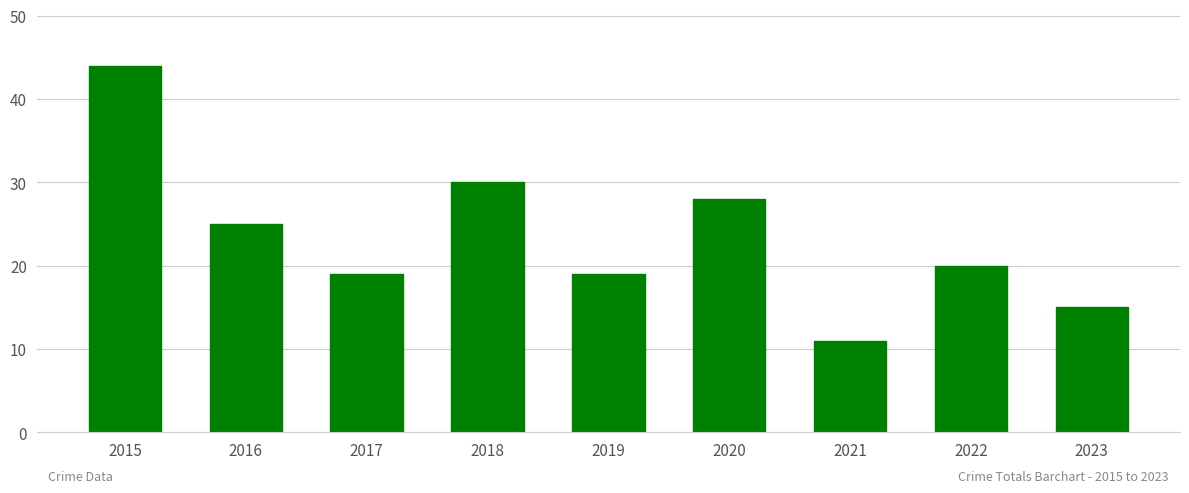

What is the change in value from 2022 to 2023?

-5